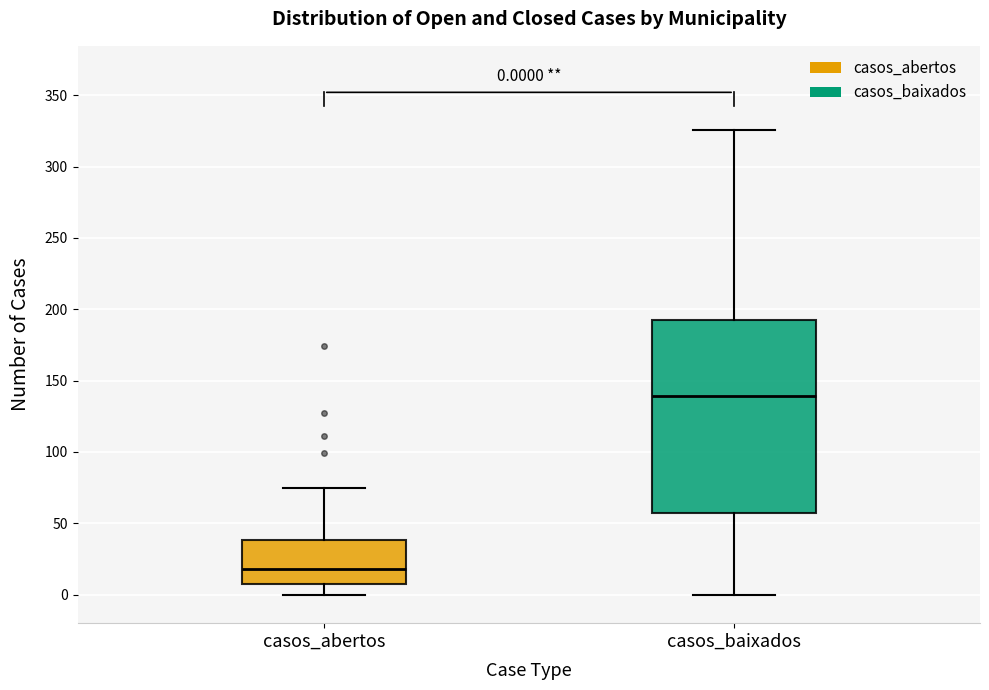

Which box is the tallest, from its lower edge to its upper edge?

casos_baixados